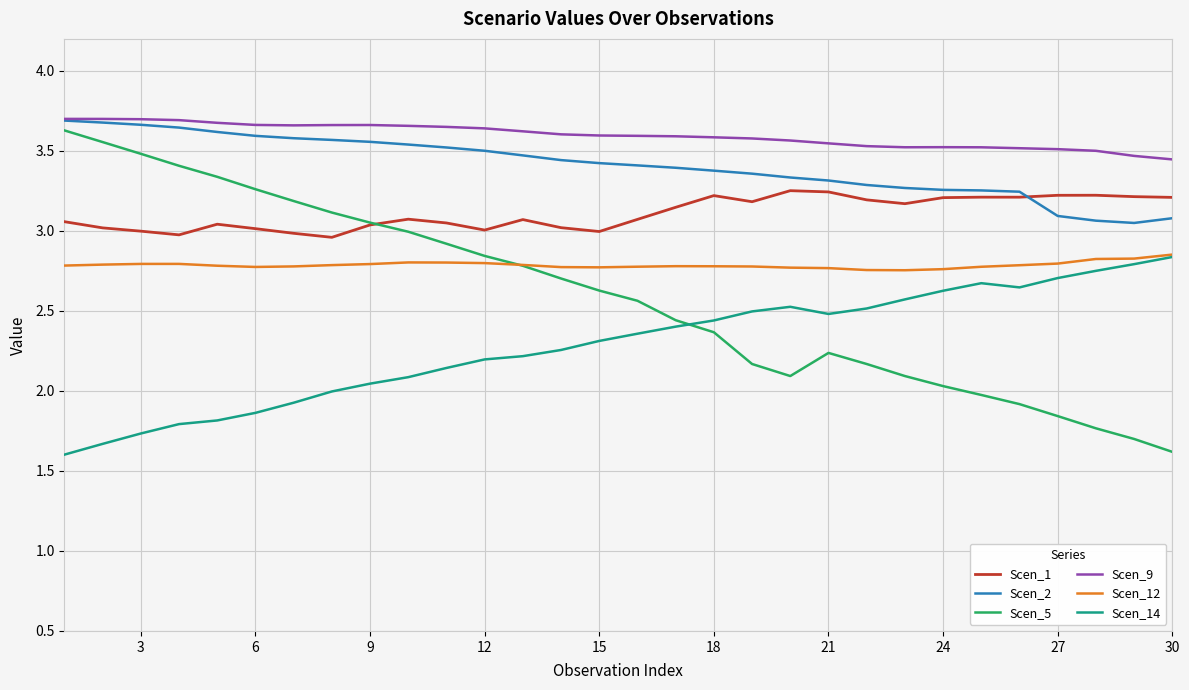

Which series has the largest range (max minus min)?

Scen_5